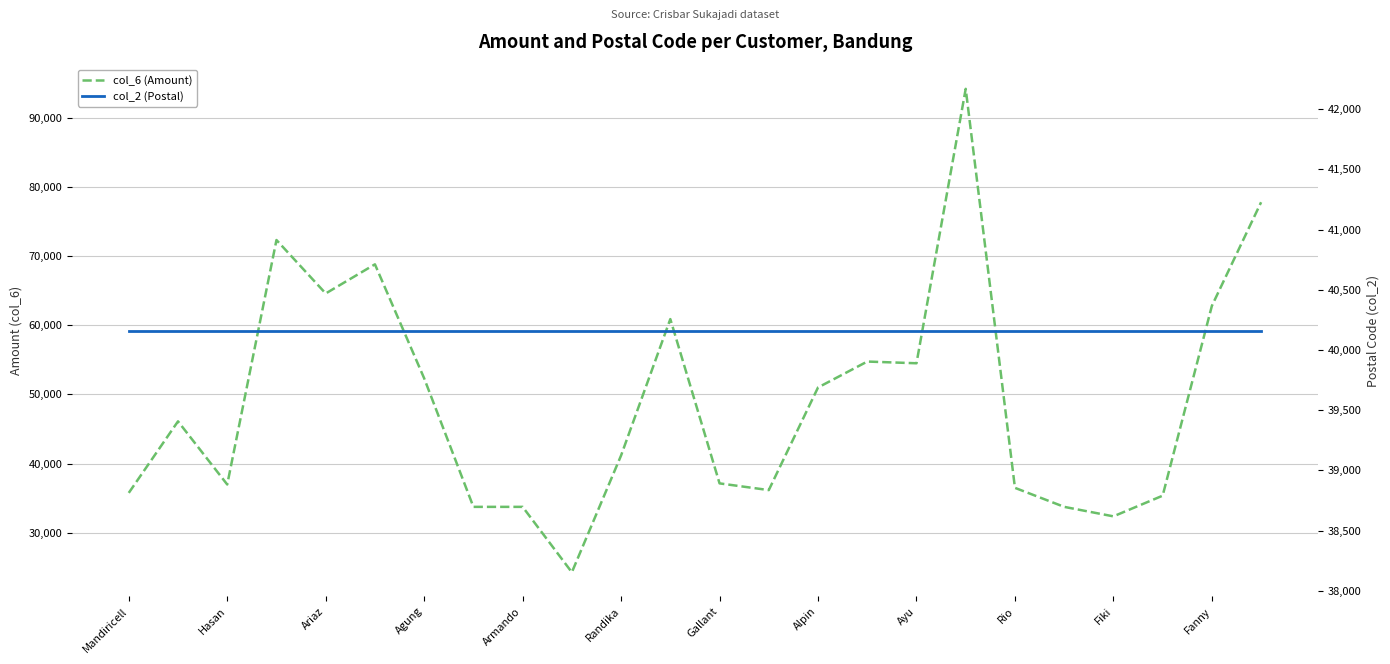

Where do col_2 (Postal) and col_6 (Amount) first cross each other?

Mandiricell and Hasan